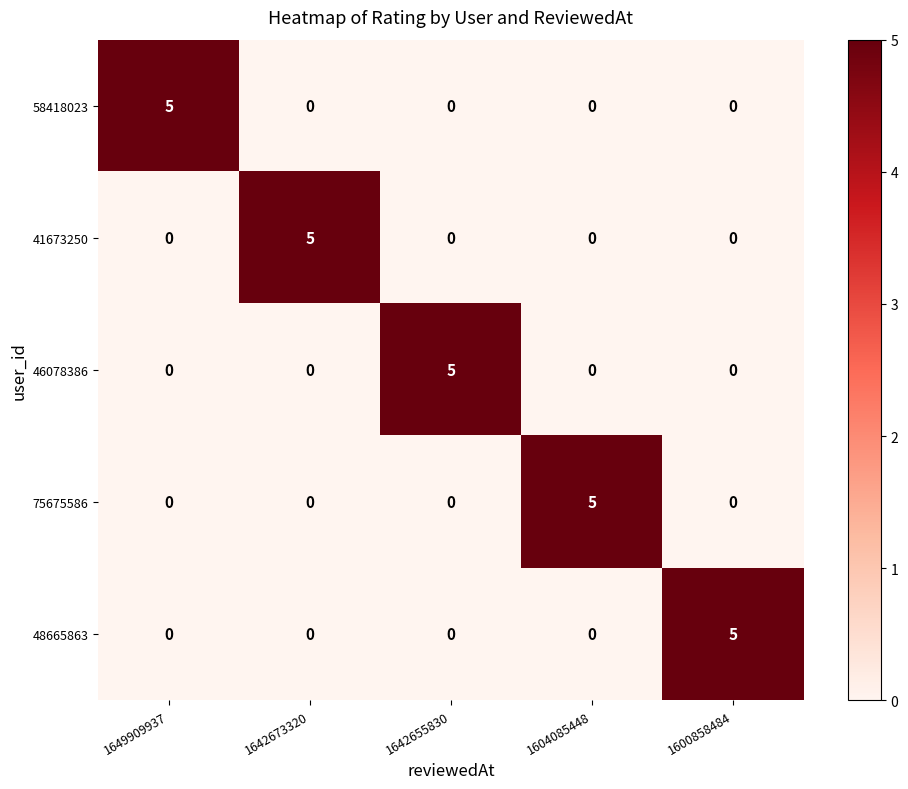

What is the sum of the 48665863 values at 1604085448 and 1600858484?

5